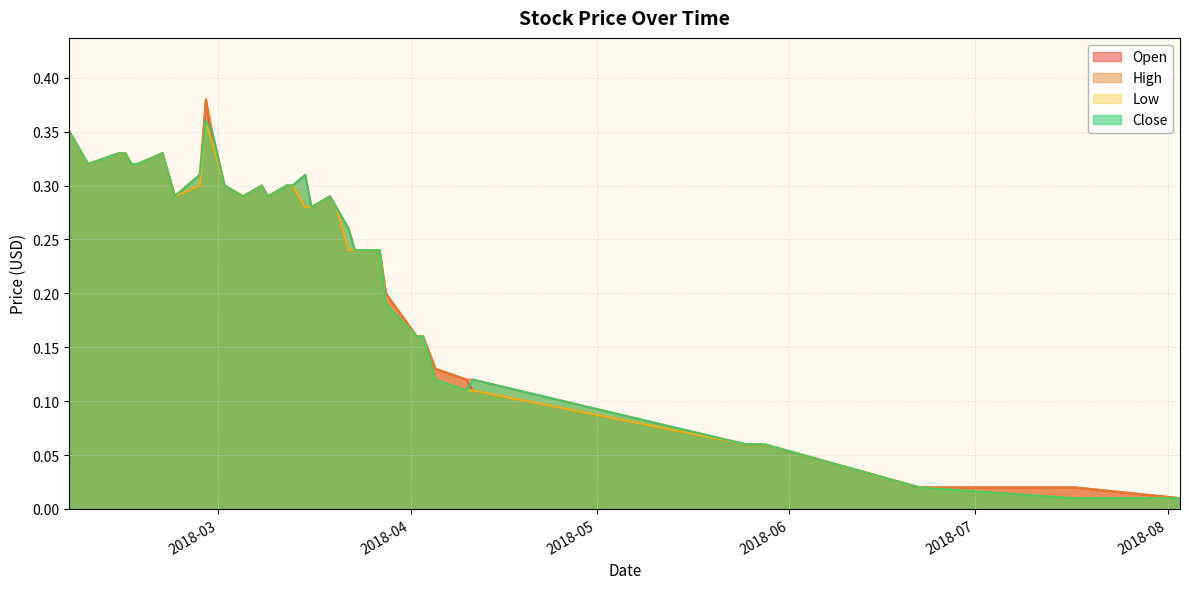

How many interior local peaks does the Close series have?

6